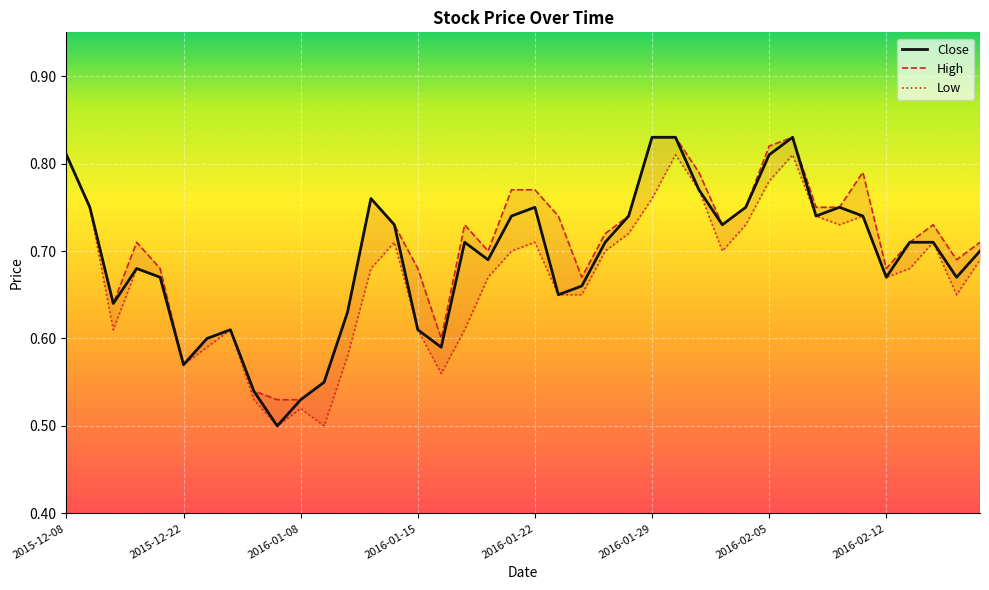

Which category has the highest value in the High series?

2016-01-29